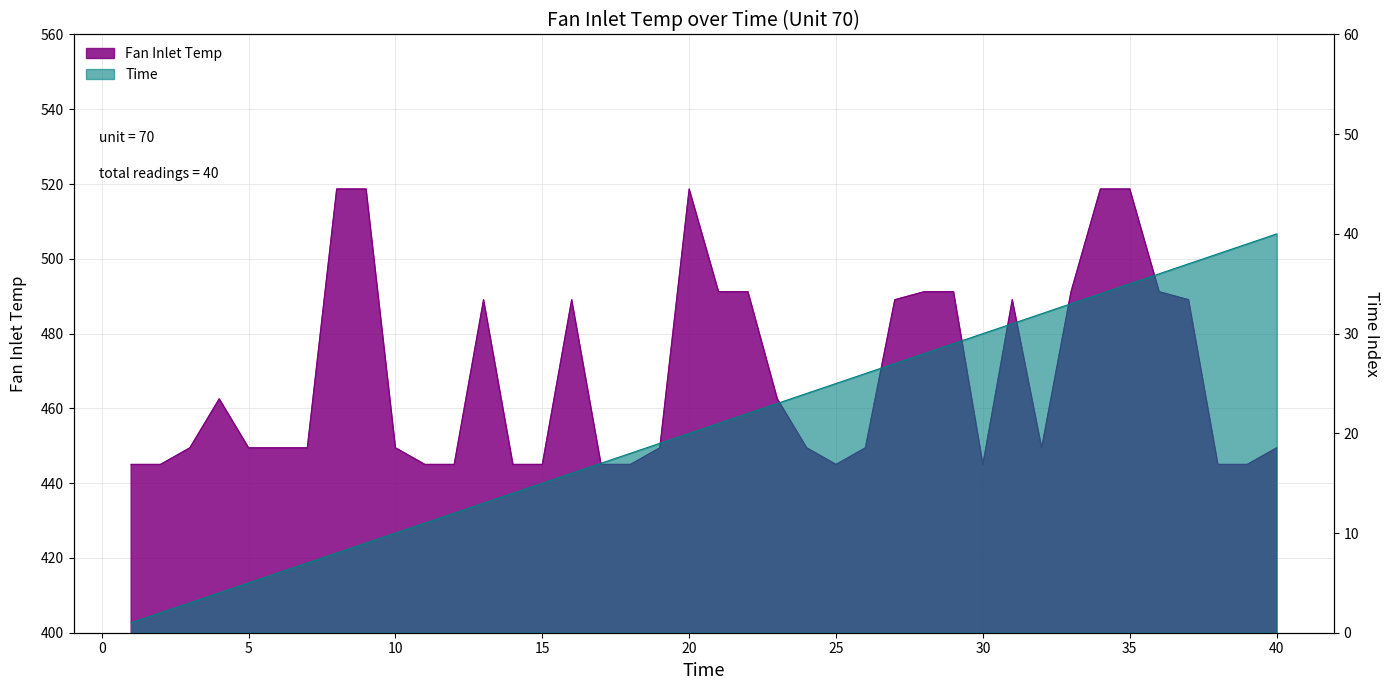

Does the chart have visible grid lines?

Yes